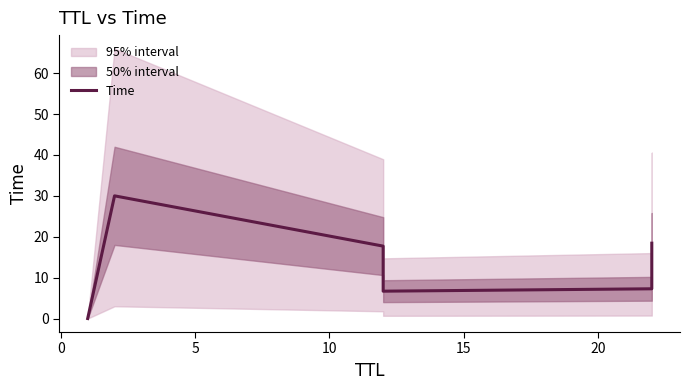

What is the difference between the maximum and minimum values?

30.0